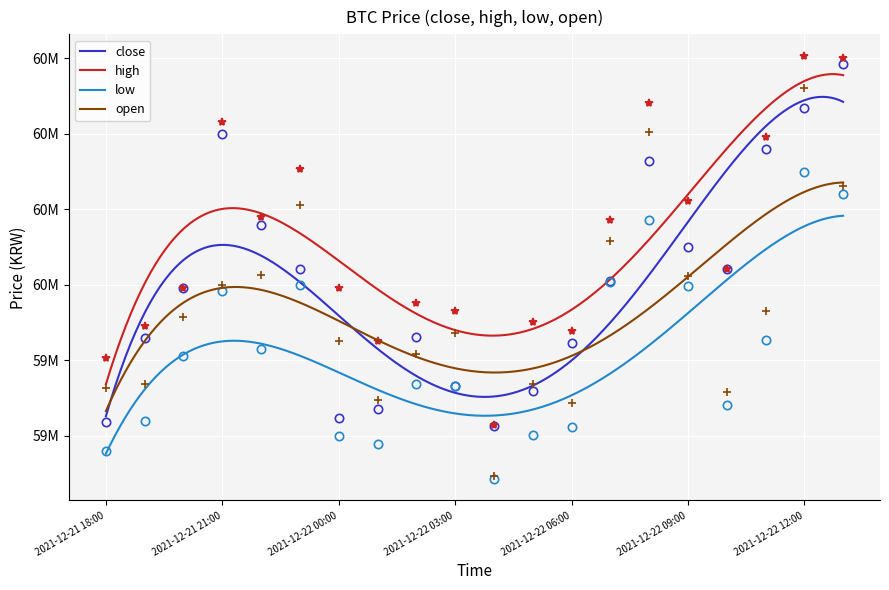

Does the chart display data point markers on the line(s)?

No